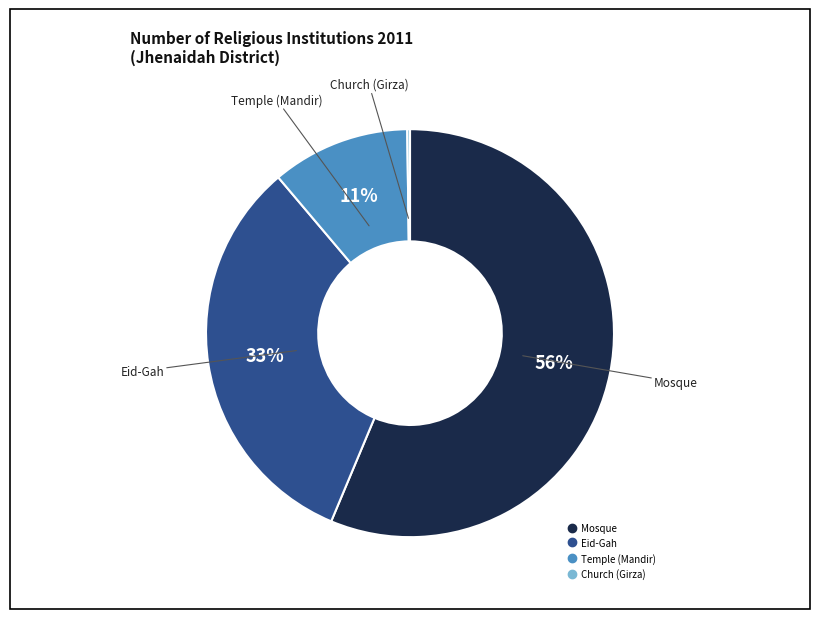

To the nearest percent, what is the average slice percentage?

25%